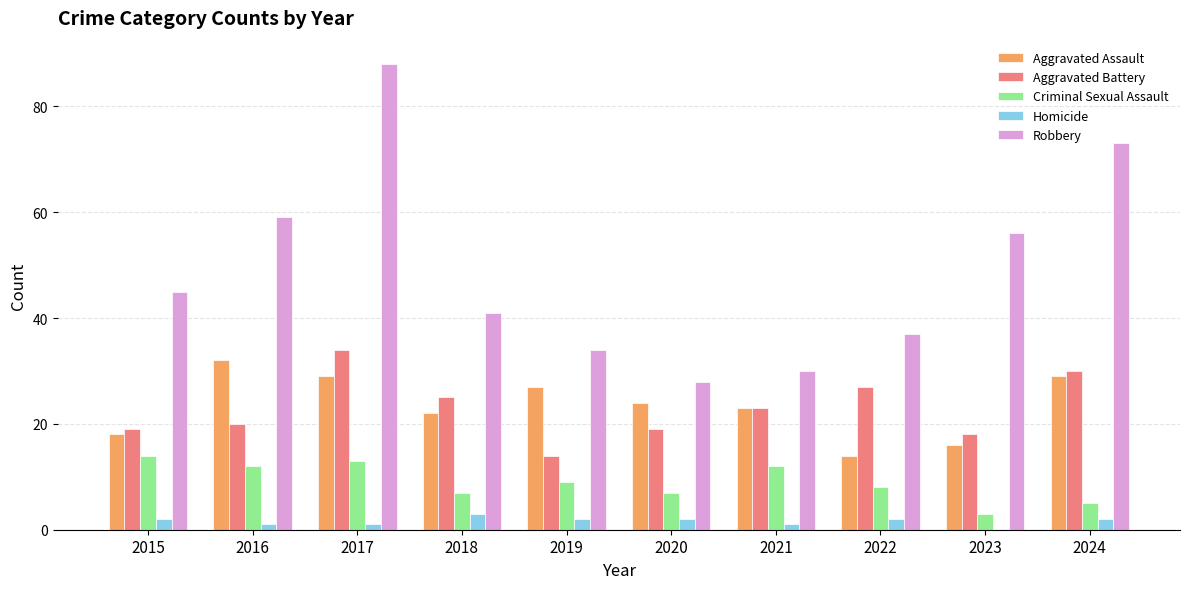

True or false: Criminal Sexual Assault has a value of 5 at 2024.

True